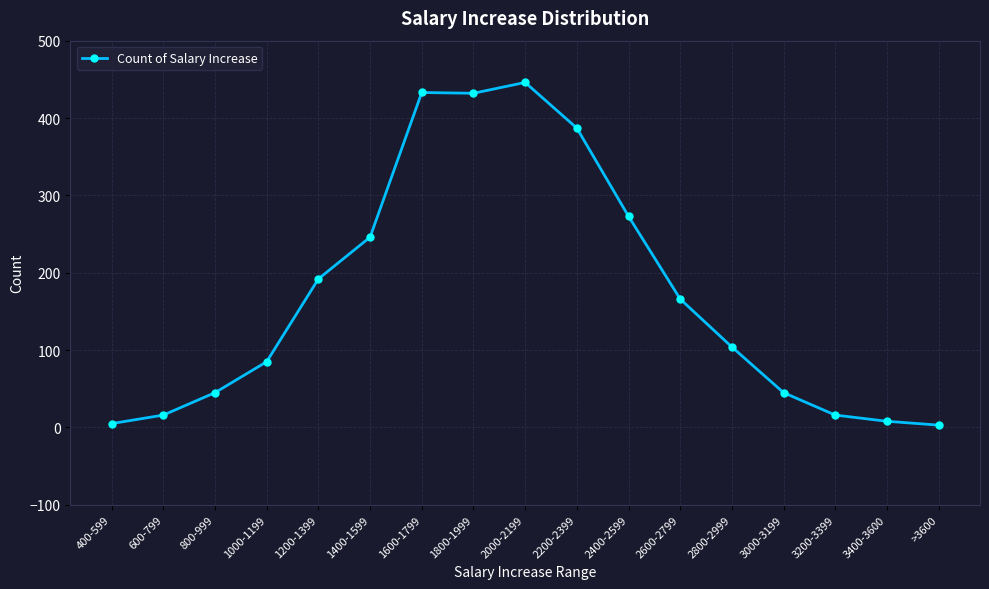

The chart shows a value of 5 at 400-599. True or false?

True